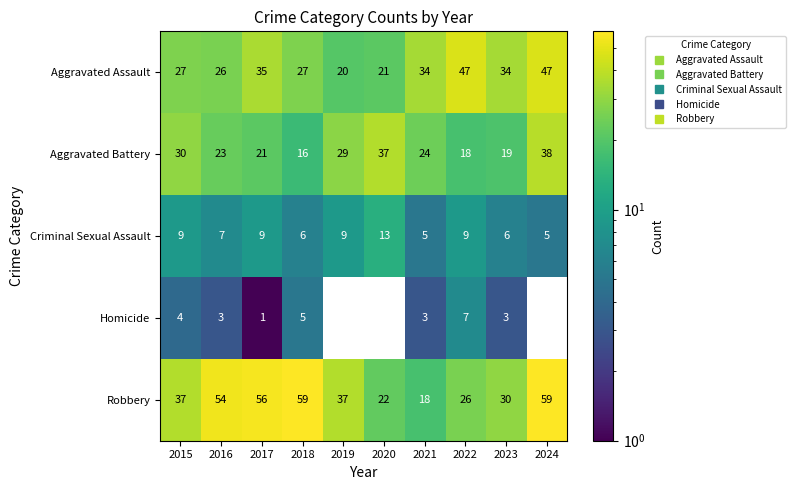

What is the sum of the Criminal Sexual Assault values at 2022 and 2016?

16